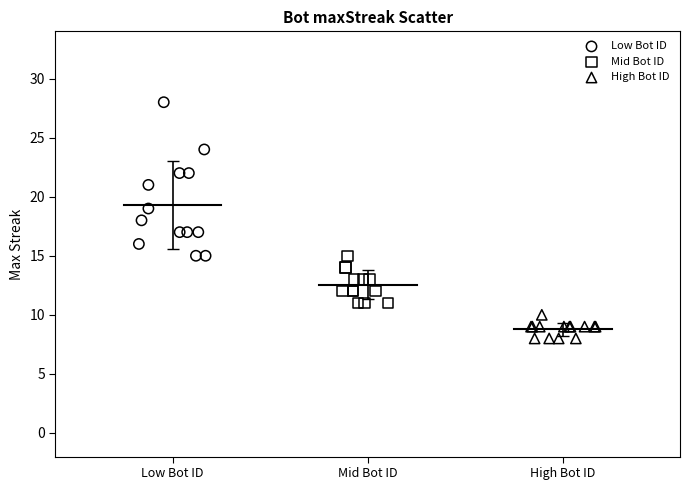

What are all the series names shown in the legend?

Low Bot ID, Mid Bot ID, High Bot ID